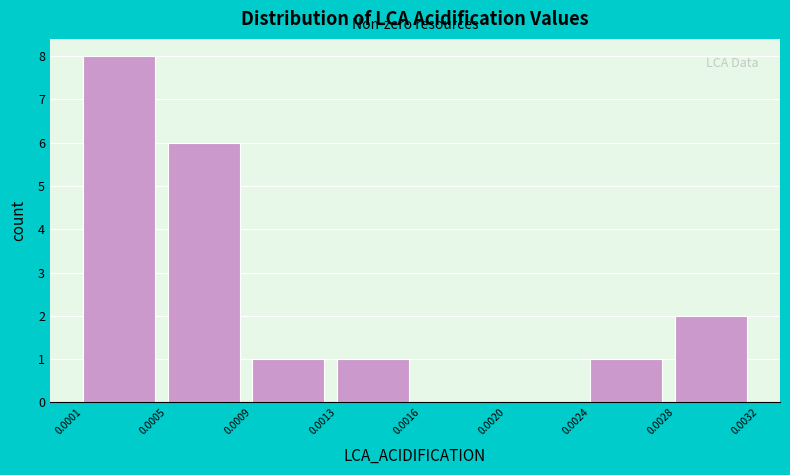

Reading left to right, list all the values displayed in this chart.

0.0001=8	0.0005=6	0.0009=1	0.0013=1	0.0016=0	0.0020=0	0.0024=1	0.0028=2